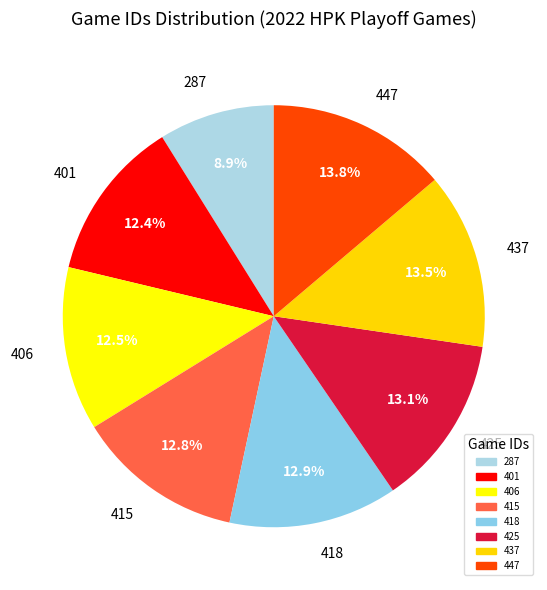

What is the ratio of the value at 401 to the value at 437?

0.9